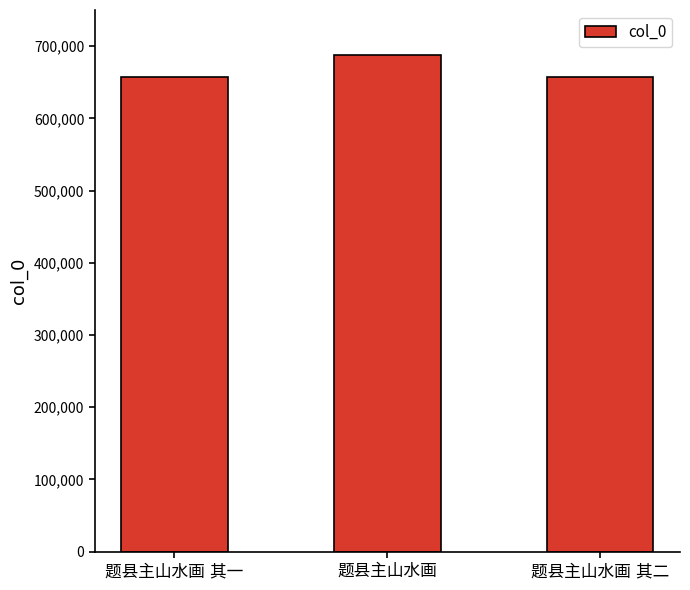

What is the maximum value shown in the chart?

687819